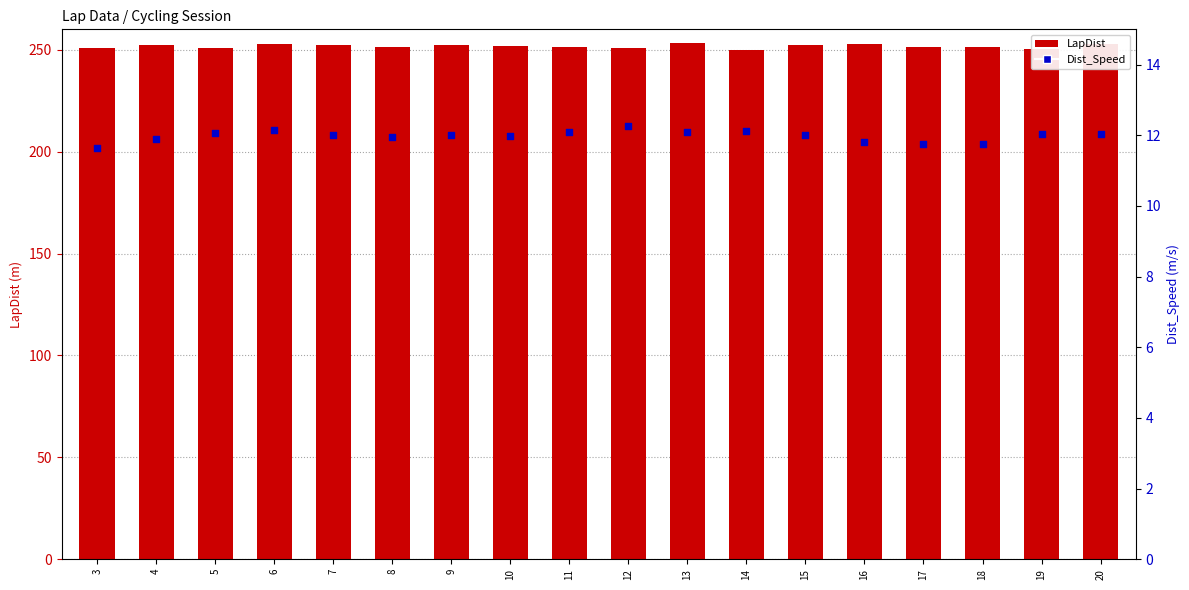

At which category is the sum across all series the highest?

13